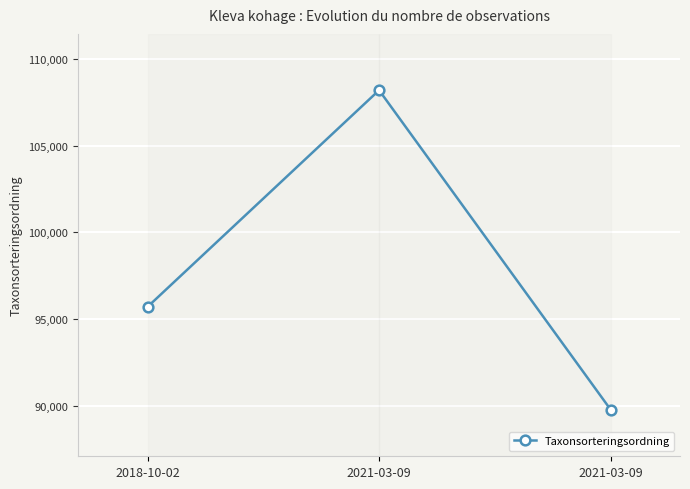

True or false: the data shows 64648 at 2021-03-09.

False